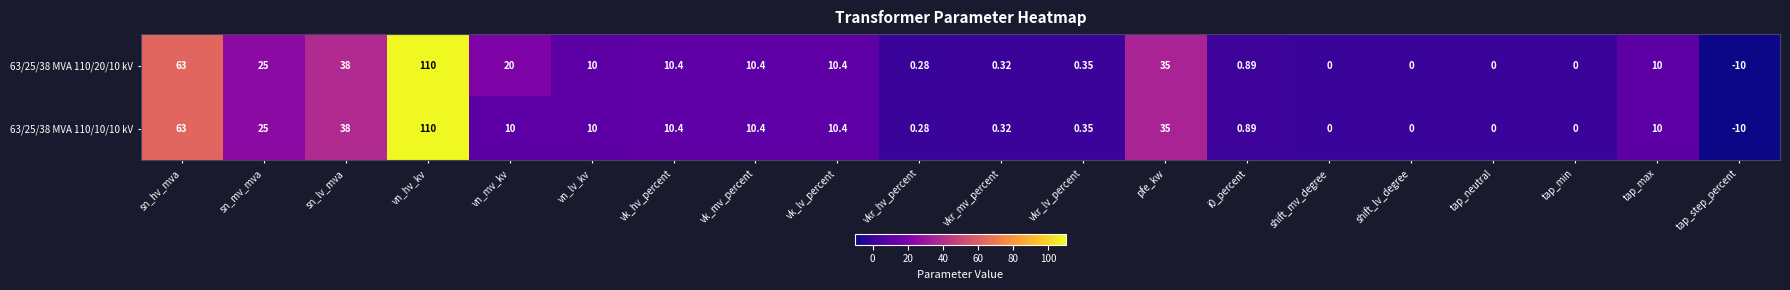

What is the smallest value displayed?

-10.0